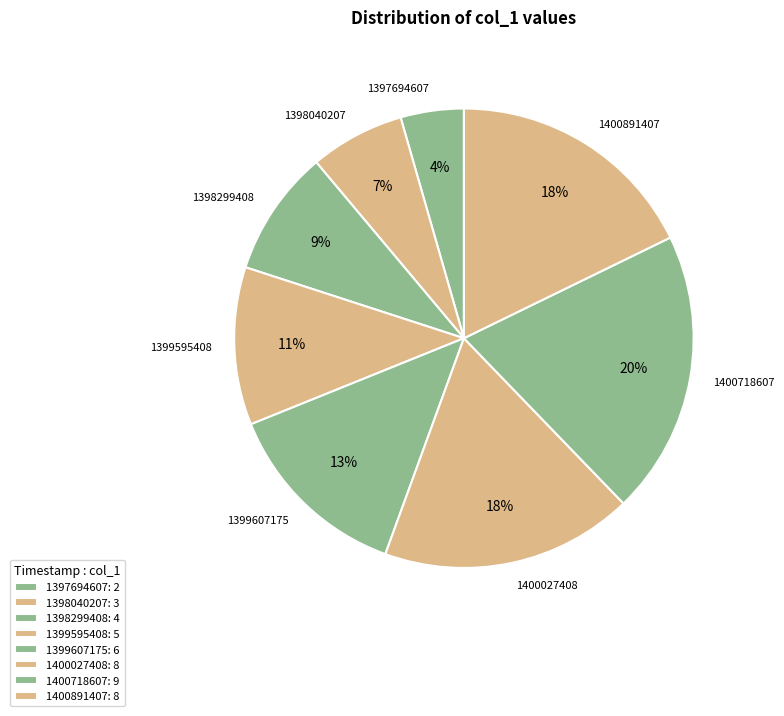

To the nearest percent, what percentage of the pie is 1400718607?

20%